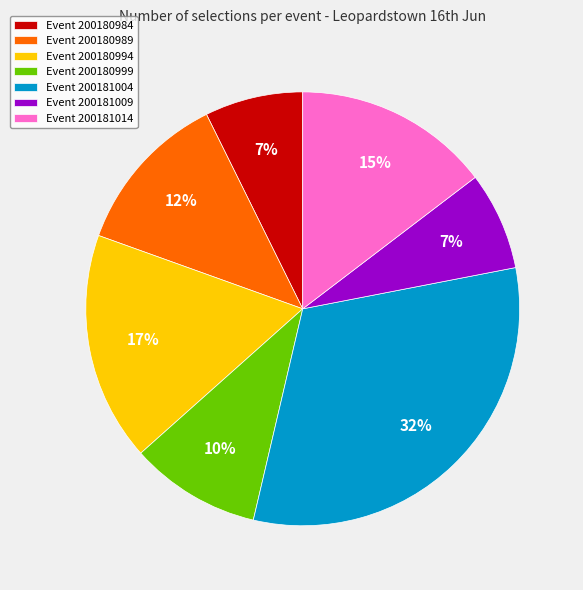

Approximately how many times larger is the value at Event 200181014 compared to Event 200180999?

1.5